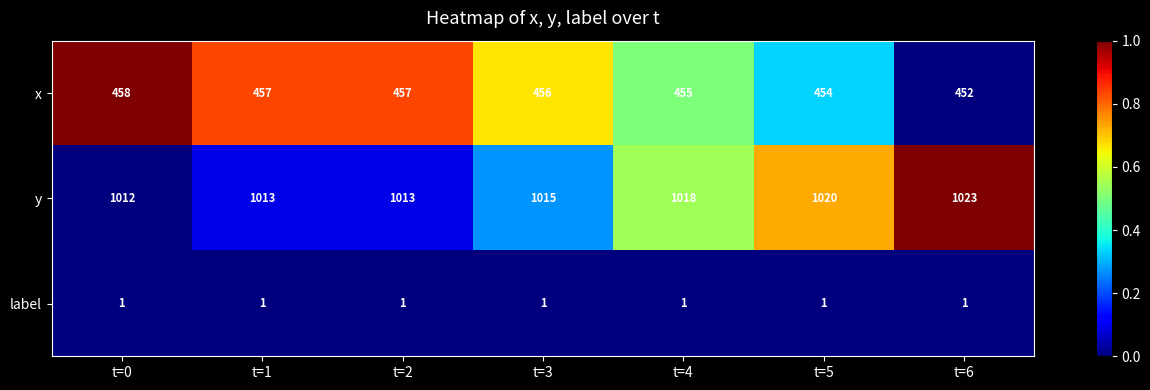

Reading left to right, transcribe all the data shown in this chart.

x: 458	457	457	456	455	454	452
y: 1012	1013	1013	1015	1018	1020	1023
label: 1	1	1	1	1	1	1